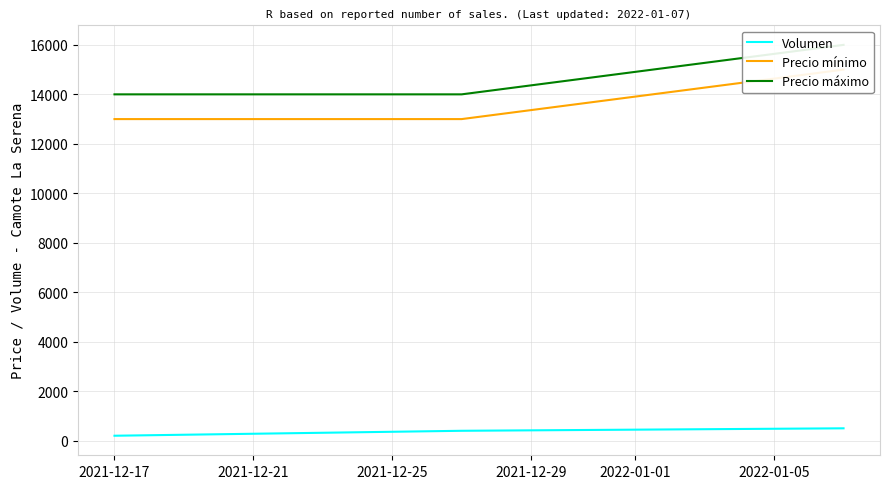

How many lines are shown in the chart?

3